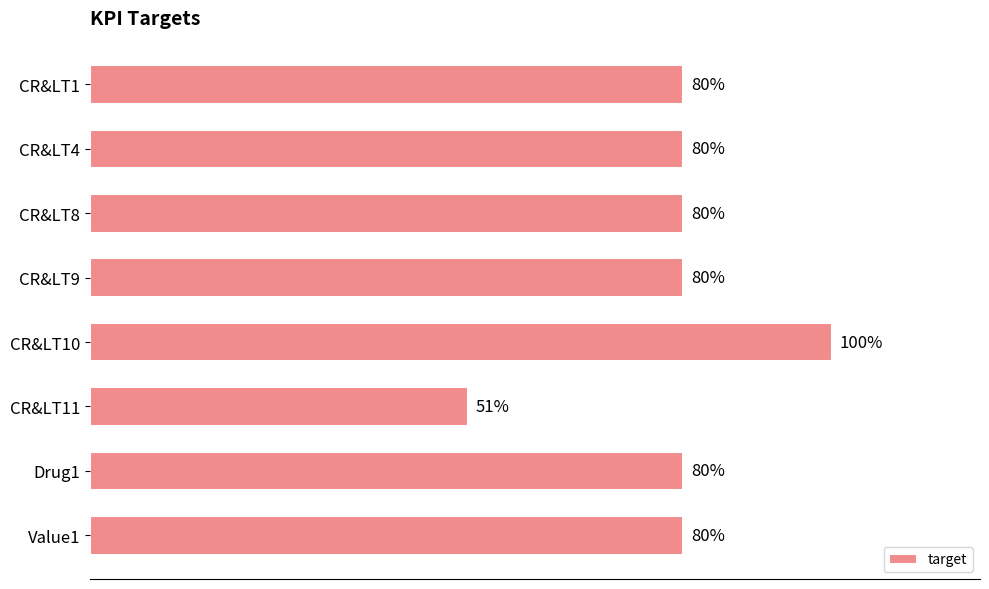

Which label corresponds to the largest value in the chart?

CR&LT10